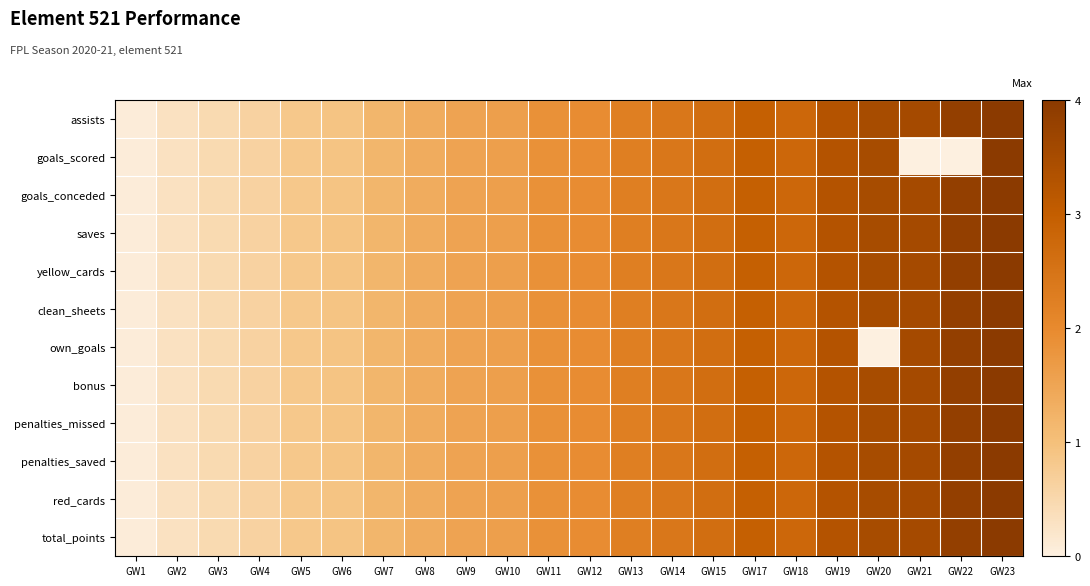

Reading right to left, transcribe all the data shown in this chart.

assists: GW23=4.0	GW22=3.8	GW21=3.5	GW20=3.5	GW19=3.3	GW18=2.8	GW17=2.9	GW15=2.6	GW14=2.4	GW13=2.2	GW12=1.9	GW11=1.9	GW10=1.6	GW9=1.5	GW8=1.4	GW7=1.2	GW6=0.9	GW5=0.8	GW4=0.6	GW3=0.5	GW2=0.3	GW1=0.1
goals_scored: GW23=4.0	GW22=0.0	GW21=0.0	GW20=3.5	GW19=3.3	GW18=2.8	GW17=2.9	GW15=2.6	GW14=2.4	GW13=2.2	GW12=1.9	GW11=1.9	GW10=1.6	GW9=1.5	GW8=1.4	GW7=1.2	GW6=0.9	GW5=0.8	GW4=0.6	GW3=0.5	GW2=0.3	GW1=0.1
goals_conceded: GW23=4.0	GW22=3.8	GW21=3.5	GW20=3.5	GW19=3.3	GW18=2.8	GW17=2.9	GW15=2.6	GW14=2.4	GW13=2.2	GW12=1.9	GW11=1.9	GW10=1.6	GW9=1.5	GW8=1.4	GW7=1.2	GW6=0.9	GW5=0.8	GW4=0.6	GW3=0.5	GW2=0.3	GW1=0.1
saves: GW23=4.0	GW22=3.8	GW21=3.5	GW20=3.5	GW19=3.3	GW18=2.8	GW17=2.9	GW15=2.6	GW14=2.4	GW13=2.2	GW12=1.9	GW11=1.9	GW10=1.6	GW9=1.5	GW8=1.4	GW7=1.2	GW6=0.9	GW5=0.8	GW4=0.6	GW3=0.5	GW2=0.3	GW1=0.1
yellow_cards: GW23=4.0	GW22=3.8	GW21=3.5	GW20=3.5	GW19=3.3	GW18=2.8	GW17=2.9	GW15=2.6	GW14=2.4	GW13=2.2	GW12=1.9	GW11=1.9	GW10=1.6	GW9=1.5	GW8=1.4	GW7=1.2	GW6=0.9	GW5=0.8	GW4=0.6	GW3=0.5	GW2=0.3	GW1=0.1
clean_sheets: GW23=4.0	GW22=3.8	GW21=3.5	GW20=3.5	GW19=3.3	GW18=2.8	GW17=2.9	GW15=2.6	GW14=2.4	GW13=2.2	GW12=1.9	GW11=1.9	GW10=1.6	GW9=1.5	GW8=1.4	GW7=1.2	GW6=0.9	GW5=0.8	GW4=0.6	GW3=0.5	GW2=0.3	GW1=0.1
own_goals: GW23=4.0	GW22=3.8	GW21=3.5	GW20=0.0	GW19=3.3	GW18=2.8	GW17=2.9	GW15=2.6	GW14=2.4	GW13=2.2	GW12=1.9	GW11=1.9	GW10=1.6	GW9=1.5	GW8=1.4	GW7=1.2	GW6=0.9	GW5=0.8	GW4=0.6	GW3=0.5	GW2=0.3	GW1=0.1
bonus: GW23=4.0	GW22=3.8	GW21=3.5	GW20=3.5	GW19=3.3	GW18=2.8	GW17=2.9	GW15=2.6	GW14=2.4	GW13=2.2	GW12=1.9	GW11=1.9	GW10=1.6	GW9=1.5	GW8=1.4	GW7=1.2	GW6=0.9	GW5=0.8	GW4=0.6	GW3=0.5	GW2=0.3	GW1=0.1
penalties_missed: GW23=4.0	GW22=3.8	GW21=3.5	GW20=3.5	GW19=3.3	GW18=2.8	GW17=2.9	GW15=2.6	GW14=2.4	GW13=2.2	GW12=1.9	GW11=1.9	GW10=1.6	GW9=1.5	GW8=1.4	GW7=1.2	GW6=0.9	GW5=0.8	GW4=0.6	GW3=0.5	GW2=0.3	GW1=0.1
penalties_saved: GW23=4.0	GW22=3.8	GW21=3.5	GW20=3.5	GW19=3.3	GW18=2.8	GW17=2.9	GW15=2.6	GW14=2.4	GW13=2.2	GW12=1.9	GW11=1.9	GW10=1.6	GW9=1.5	GW8=1.4	GW7=1.2	GW6=0.9	GW5=0.8	GW4=0.6	GW3=0.5	GW2=0.3	GW1=0.1
red_cards: GW23=4.0	GW22=3.8	GW21=3.5	GW20=3.5	GW19=3.3	GW18=2.8	GW17=2.9	GW15=2.6	GW14=2.4	GW13=2.2	GW12=1.9	GW11=1.9	GW10=1.6	GW9=1.5	GW8=1.4	GW7=1.2	GW6=0.9	GW5=0.8	GW4=0.6	GW3=0.5	GW2=0.3	GW1=0.1
total_points: GW23=4.0	GW22=3.8	GW21=3.5	GW20=3.5	GW19=3.3	GW18=2.8	GW17=2.9	GW15=2.6	GW14=2.4	GW13=2.2	GW12=1.9	GW11=1.9	GW10=1.6	GW9=1.5	GW8=1.4	GW7=1.2	GW6=0.9	GW5=0.8	GW4=0.6	GW3=0.5	GW2=0.3	GW1=0.1